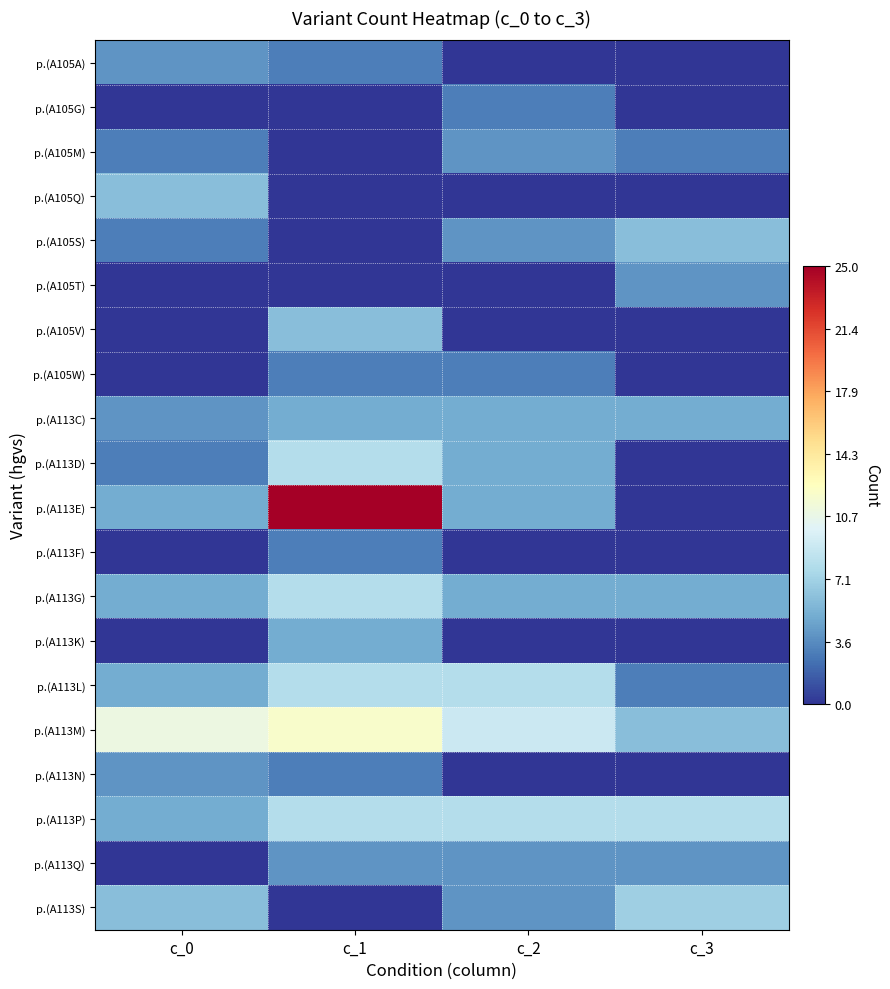

Between c_0 and c_2, which series saw the biggest shift?

p.(A105Q)